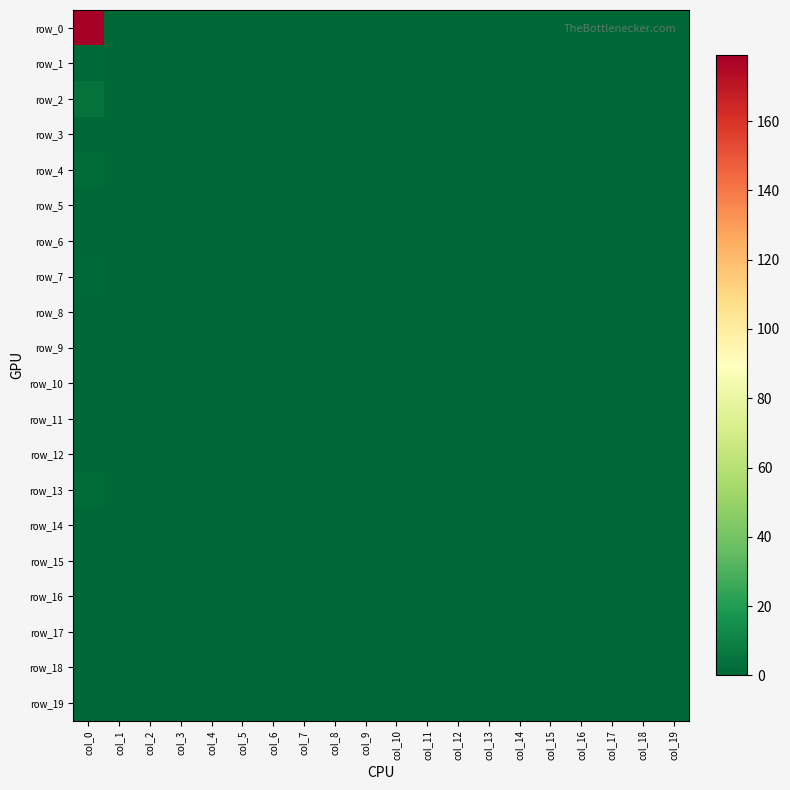

Which category has the lowest value across all series?

col_1